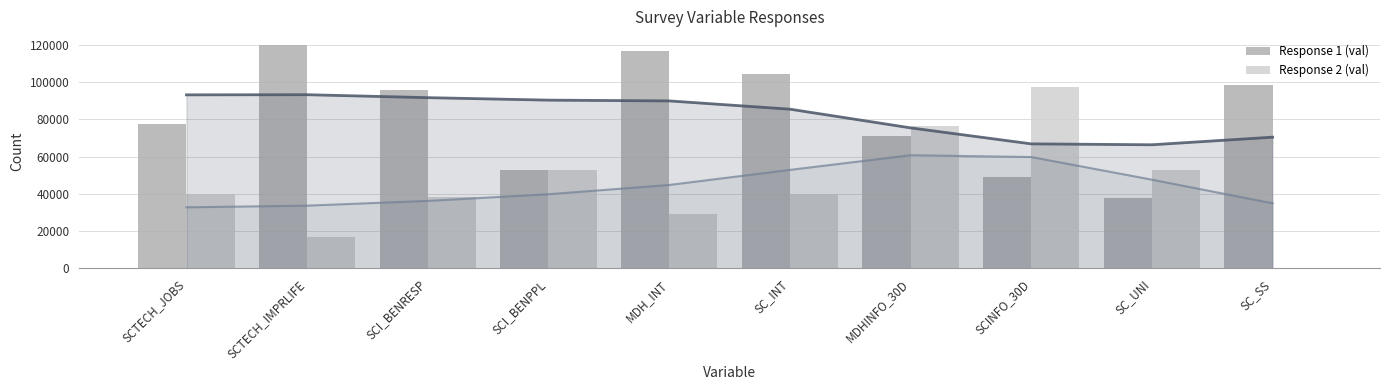

At which category does the chart reach its peak across all series?

SCTECH_IMPRLIFE